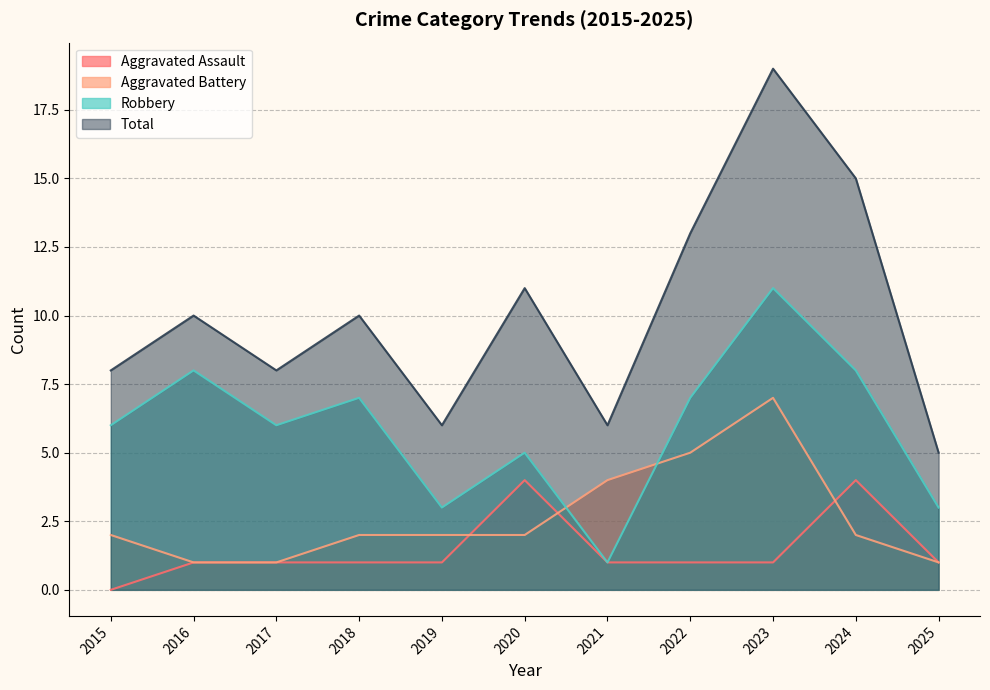

What is the total value across all series at 2021?

12